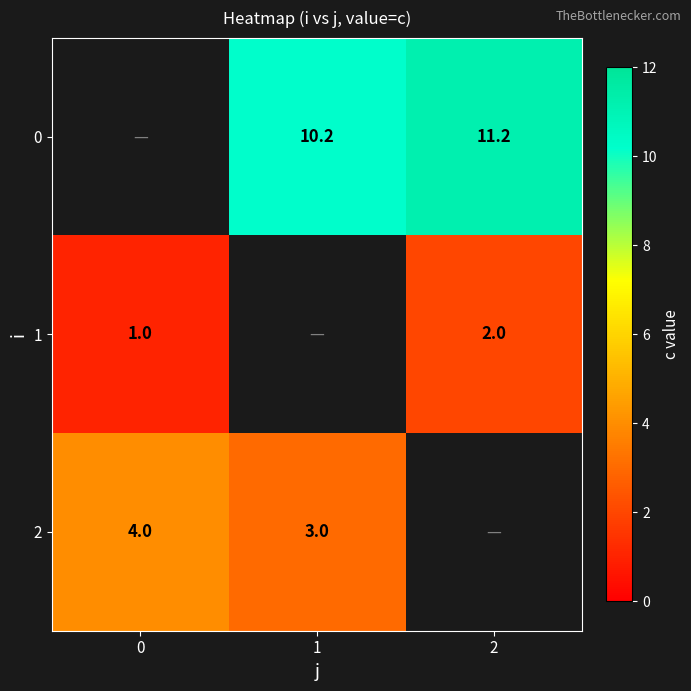

Is it true that 2 equals 3.0 at 1?

True